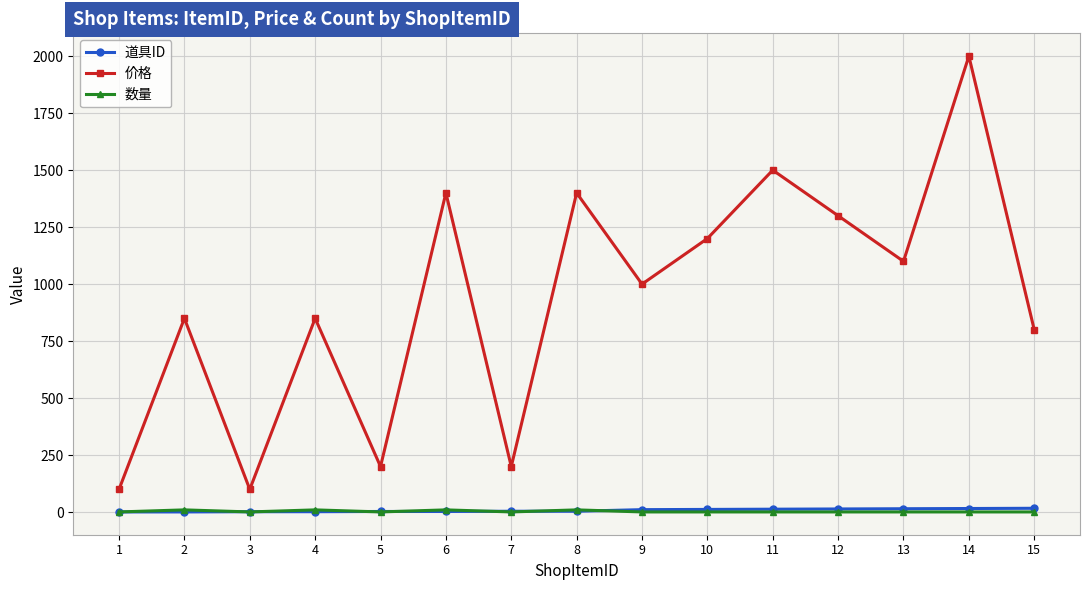

At which category is the sum across all series the highest?

14